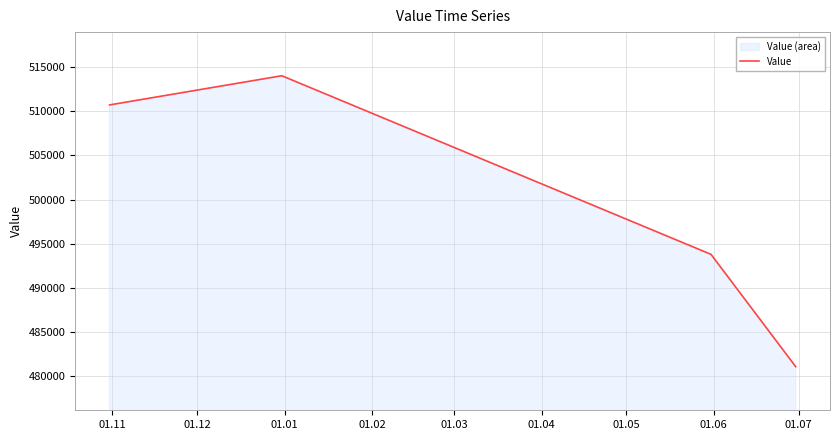

True or false: the data has more than 2 interior local peaks.

False